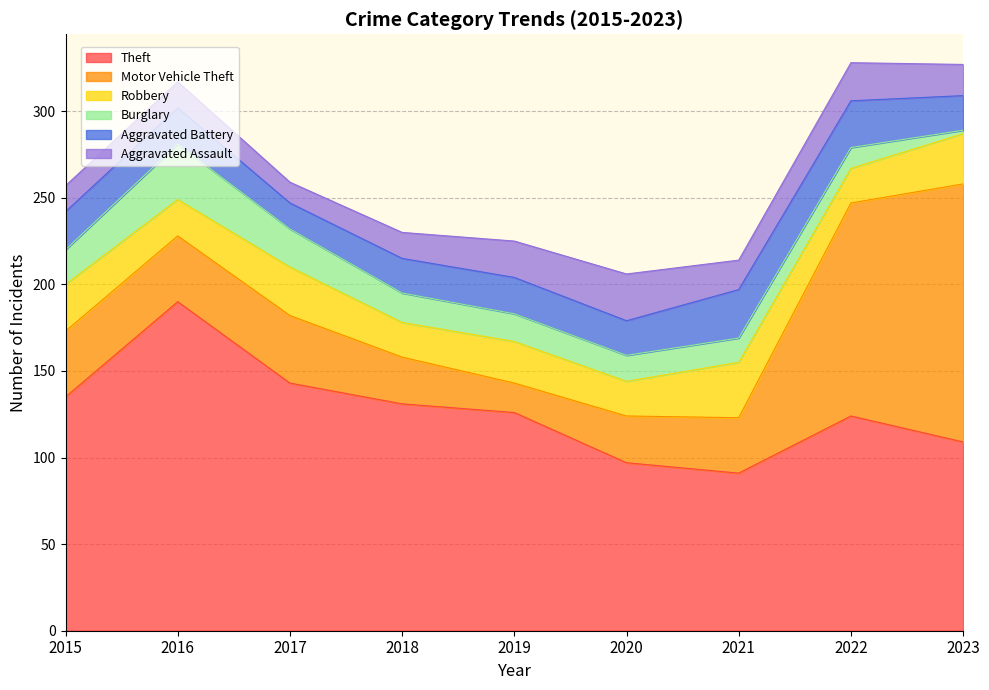

True or false: Robbery has a value of 28 at 2017.

True